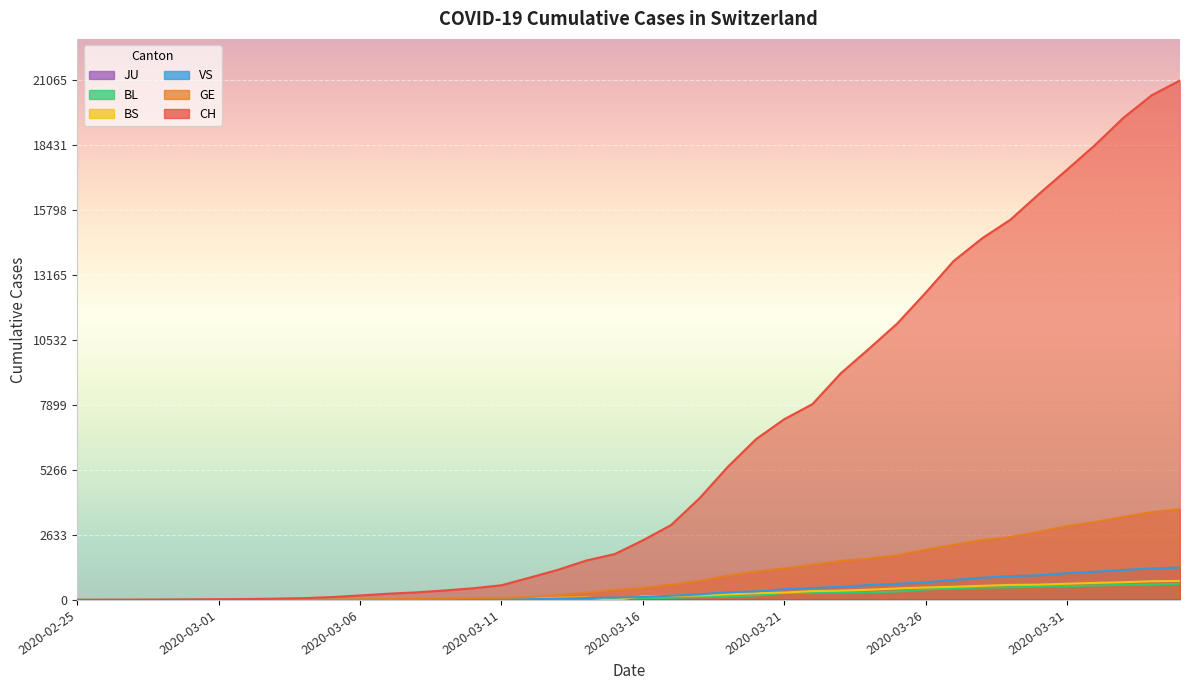

What is the difference between the maximum and minimum values in the BL series?

656